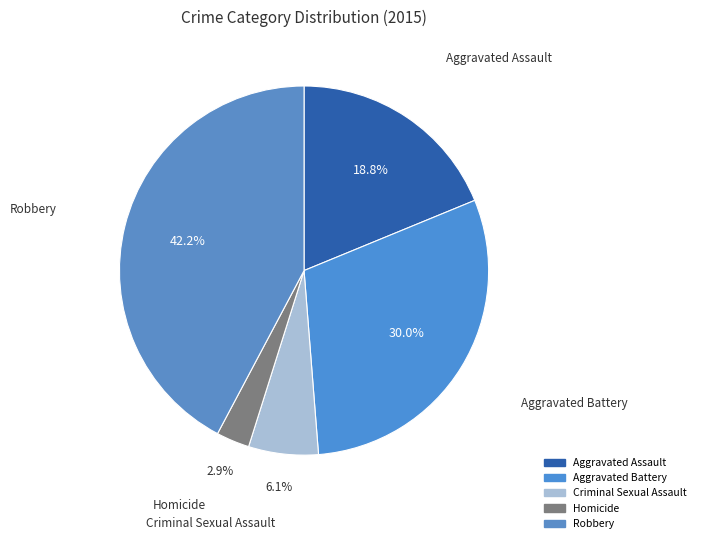

To the nearest percent, what is the average slice percentage?

20%